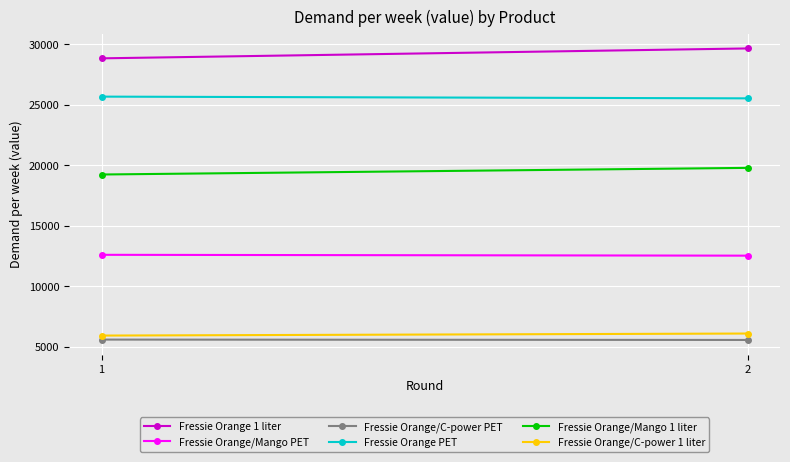

Which label corresponds to the largest value in the chart?

2